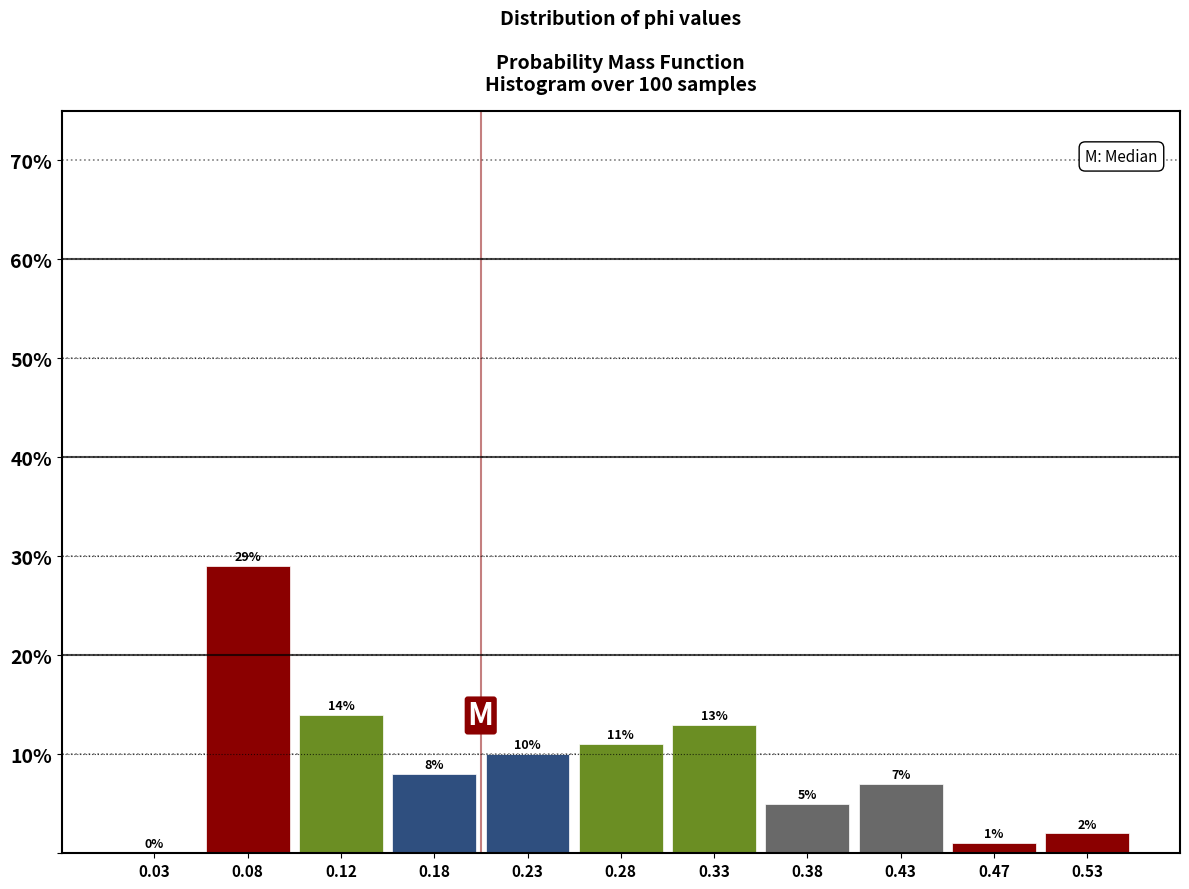

Reading left to right, list every bar in this chart as the range it spans on the x-axis followed by its height.

0.00 to 0.05: 0
0.05 to 0.10: 29
0.10 to 0.15: 14
0.15 to 0.20: 8
0.20 to 0.25: 10
0.25 to 0.30: 11
0.30 to 0.35: 13
0.35 to 0.40: 5
0.40 to 0.45: 7
0.45 to 0.50: 1
0.50 to 0.55: 2